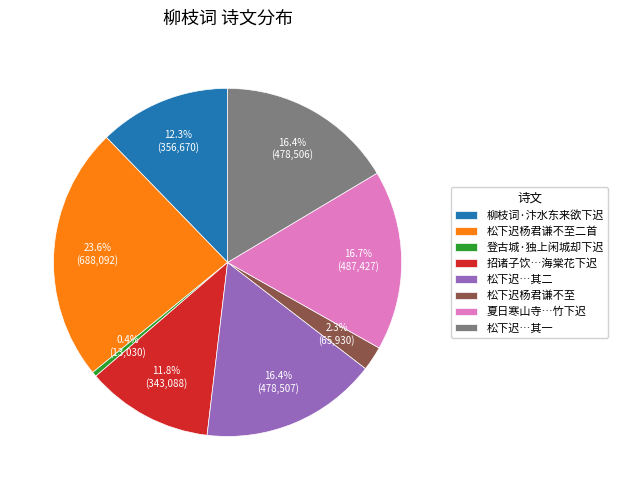

What is the smallest slice in the pie chart?

登古城·独上闲城却下迟